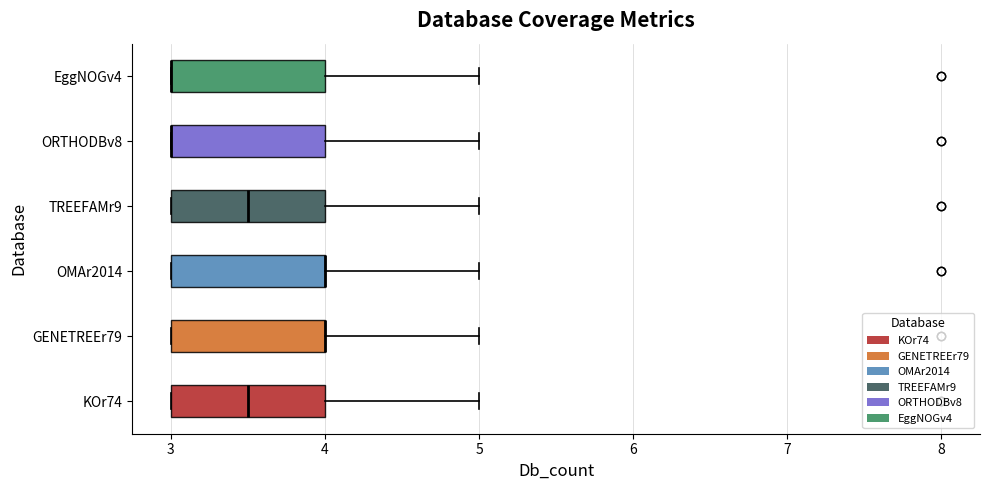

Reading bottom to top, transcribe this box plot: for each box, give where its median line is, the range the box spans, and where its two whiskers end, as read against the x-axis. The values are not printed on the chart, so give them approximately, as read against the axis.

KOr74: median 3.5, box 3.0 to 4.0, whiskers 3.0 to 5.0
GENETREEr79: median 4.0 (drawn on the box's right edge), box 3.0 to 4.0, whiskers 3.0 to 5.0
OMAr2014: median 4.0 (drawn on the box's right edge), box 3.0 to 4.0, whiskers 3.0 to 5.0
TREEFAMr9: median 3.5, box 3.0 to 4.0, whiskers 3.0 to 5.0
ORTHODBv8: median 3.0 (drawn on the box's left edge), box 3.0 to 4.0, whiskers 3.0 to 5.0
EggNOGv4: median 3.0 (drawn on the box's left edge), box 3.0 to 4.0, whiskers 3.0 to 5.0